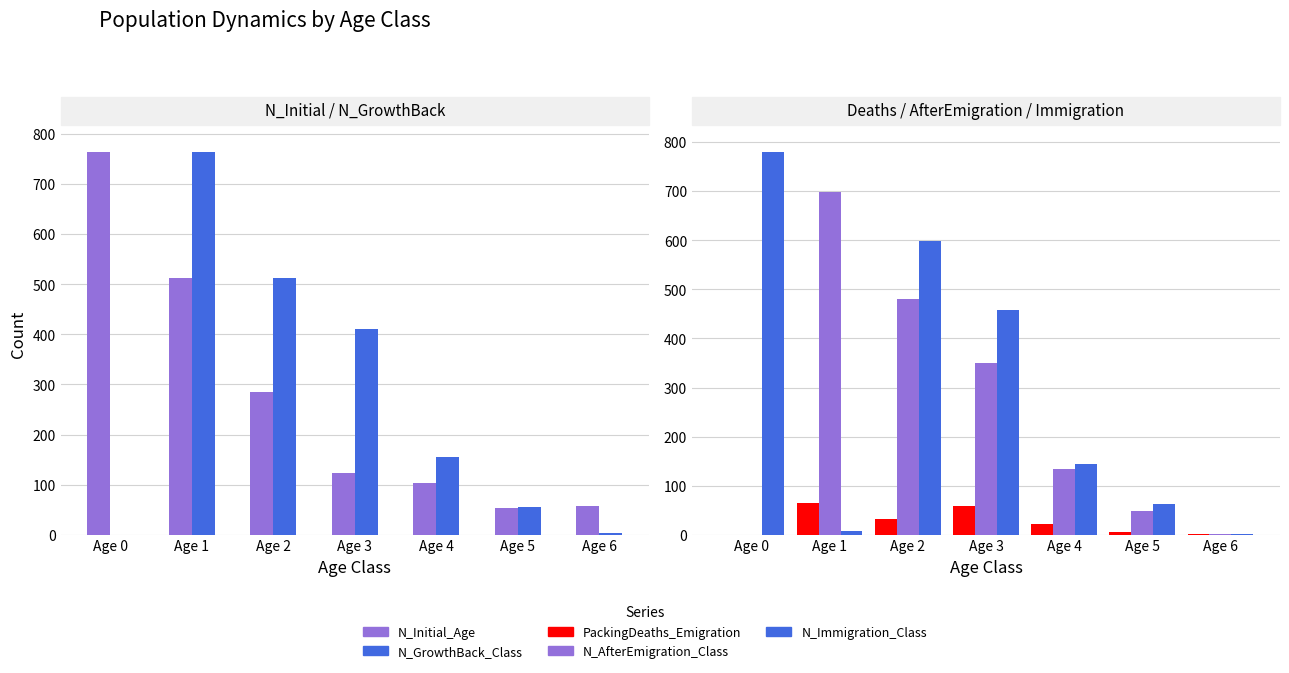

How many data points in N_Initial_Age are less than 124?

3